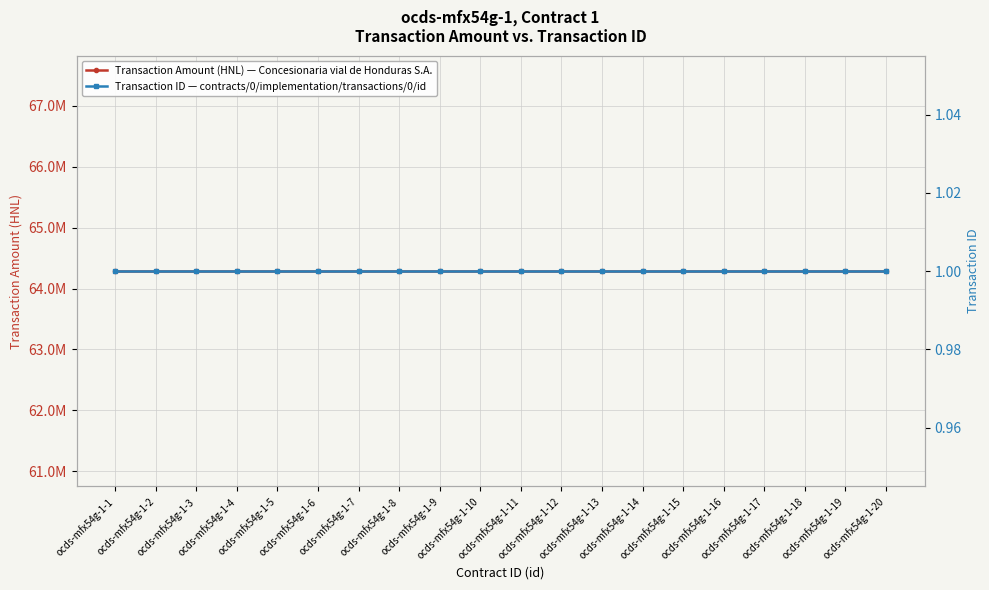

What is the total value across all series at ocds-mfx54g-1-20?

64285645.9